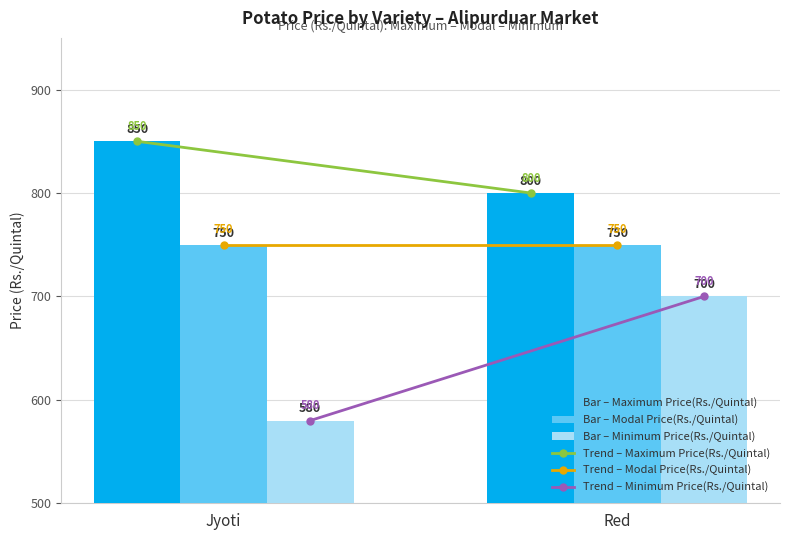

What is the spread (max minus min) of values at Red?

100